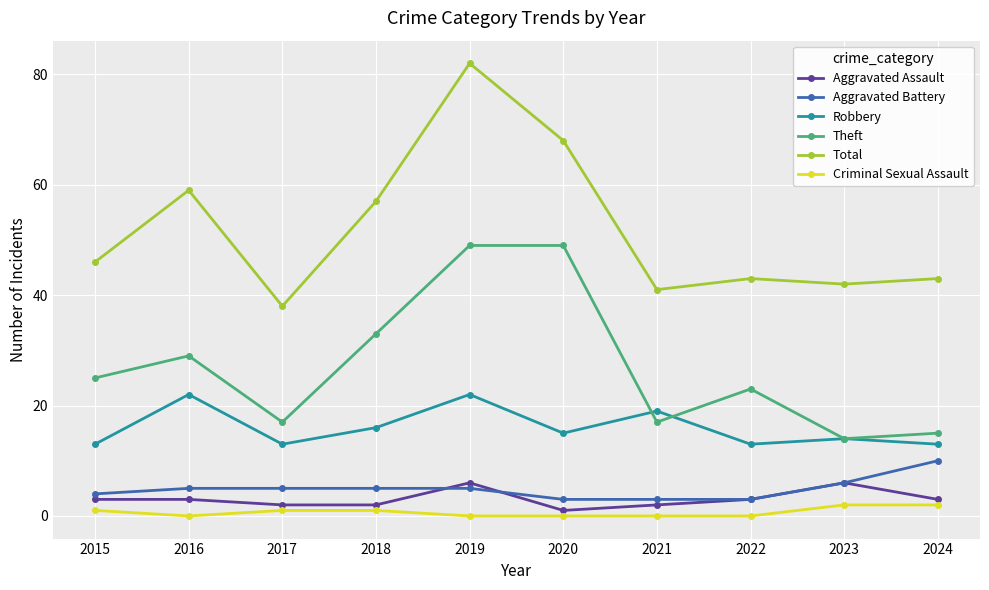

At which category is the sum across all series the highest?

2019